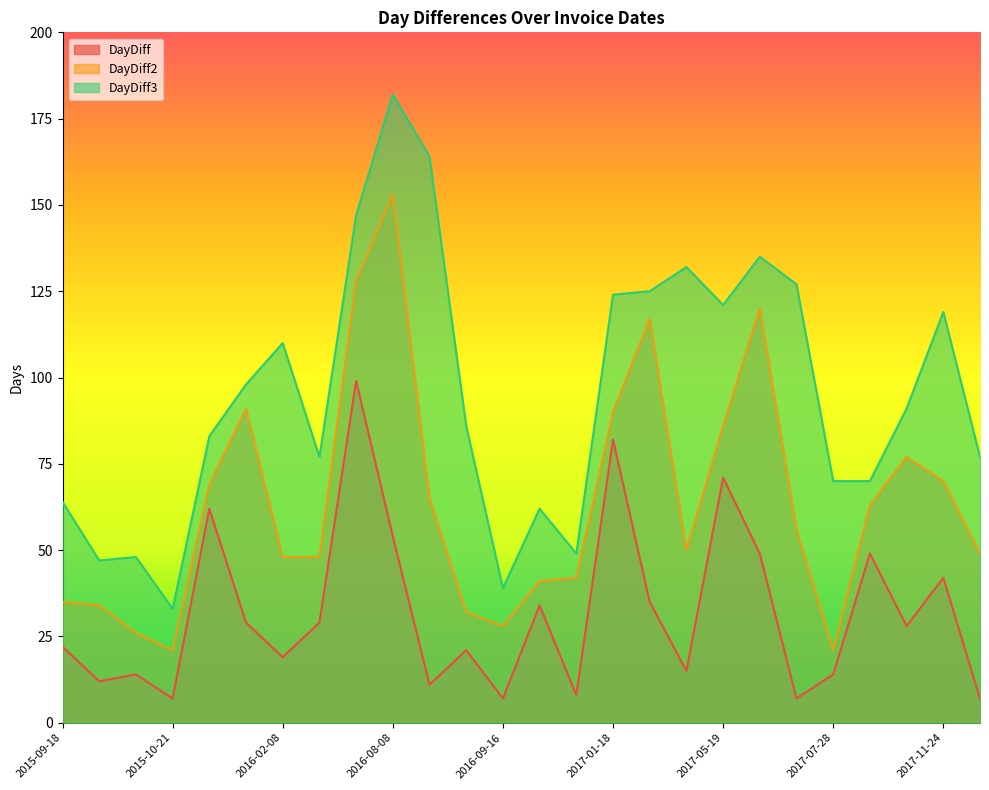

True or false: DayDiff has more than 1 points higher than both neighbors.

True